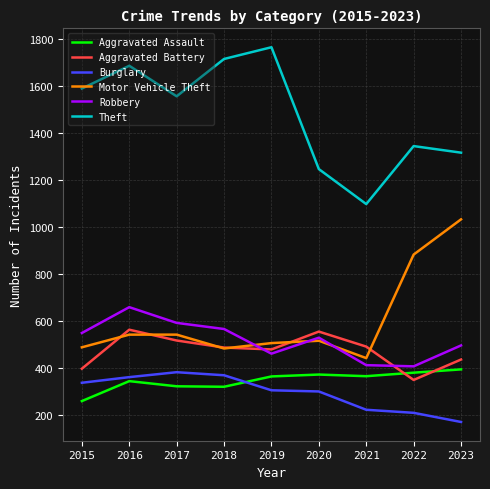

At how many categories does at least one series exceed 609?

9